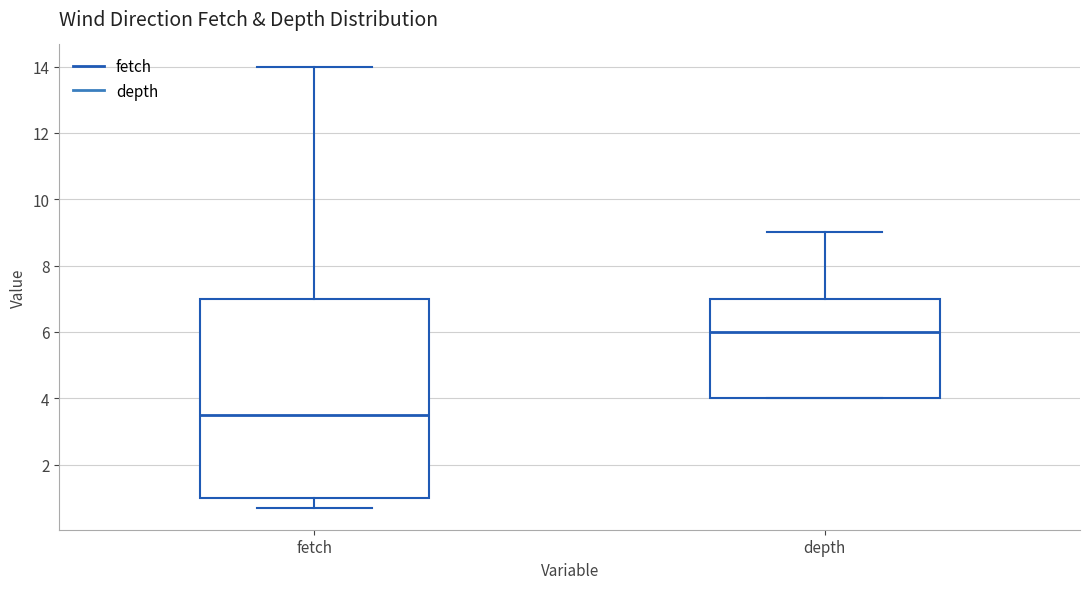

Which box is the tallest, from its lower edge to its upper edge?

fetch